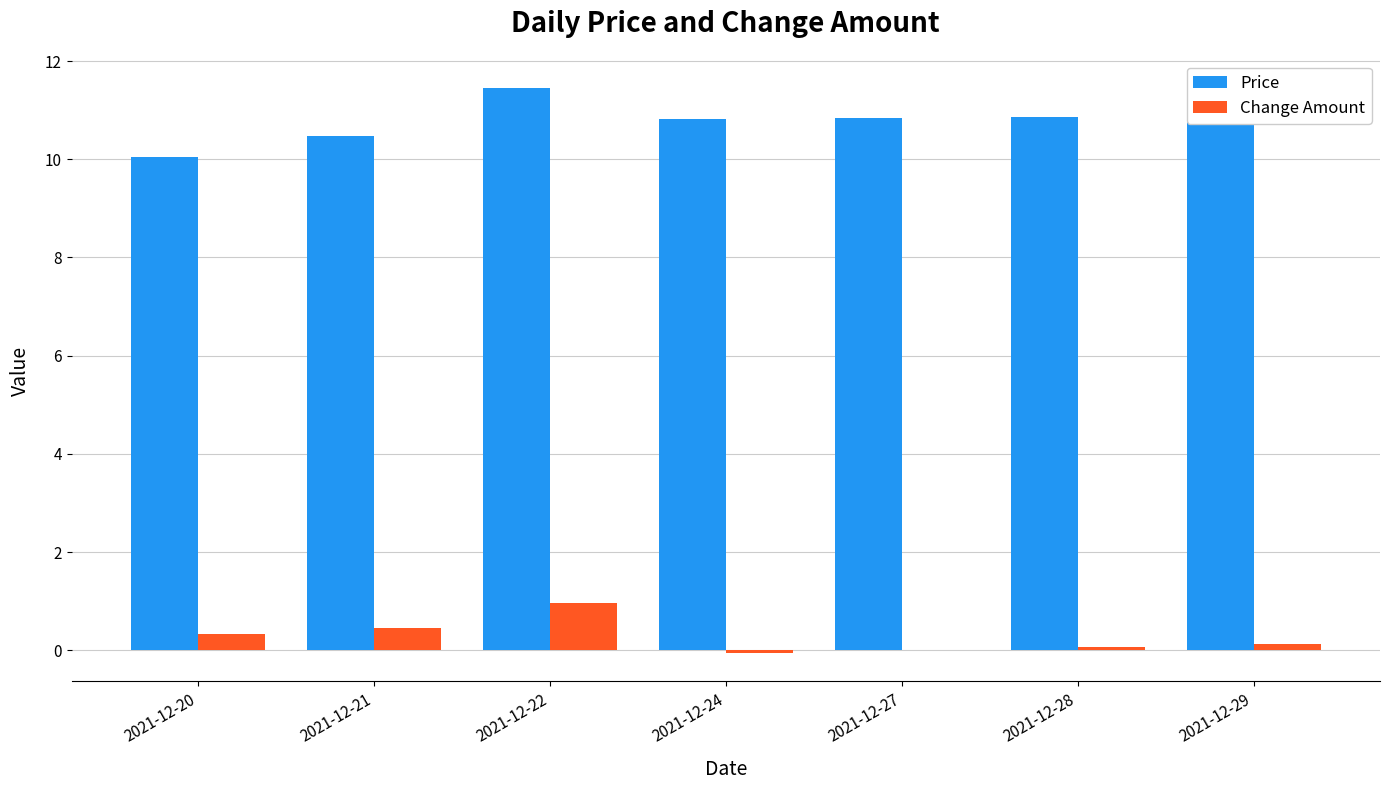

How many series are shown in this chart?

2